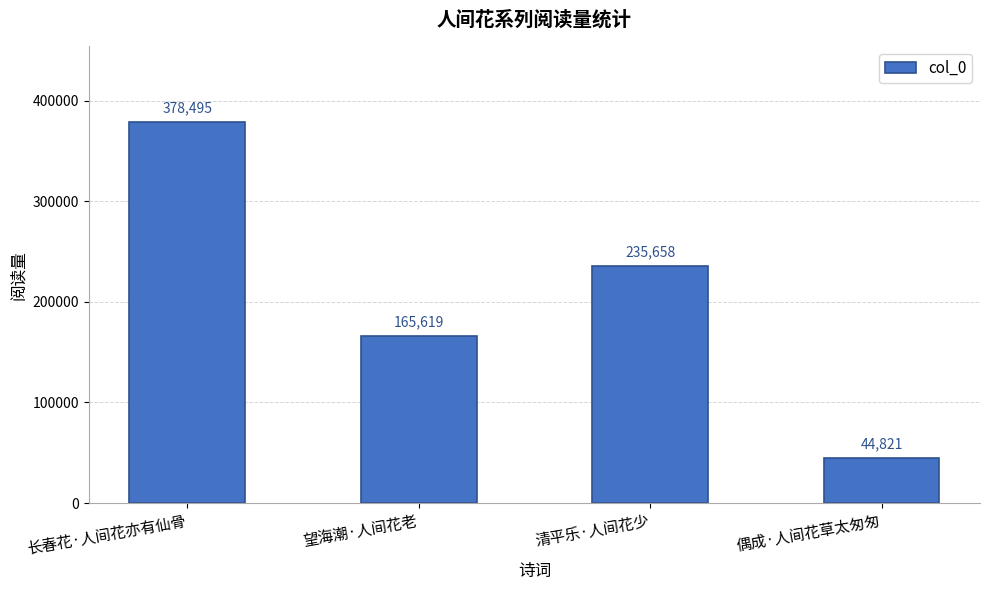

Between 长春花·人间花亦有仙骨 and 清平乐·人间花少, which is larger?

长春花·人间花亦有仙骨